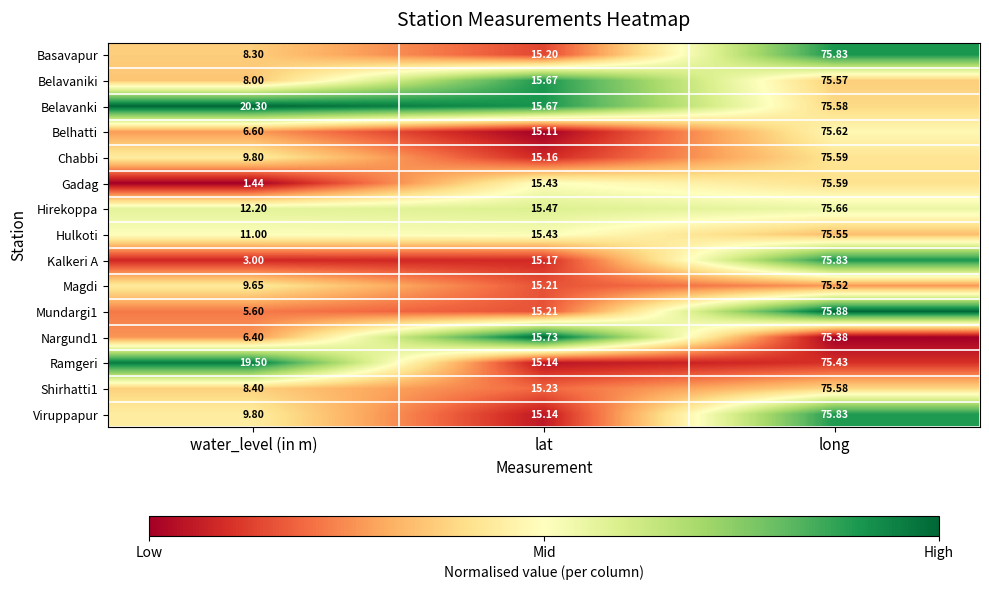

Which series has the largest total across all categories?

Belavanki